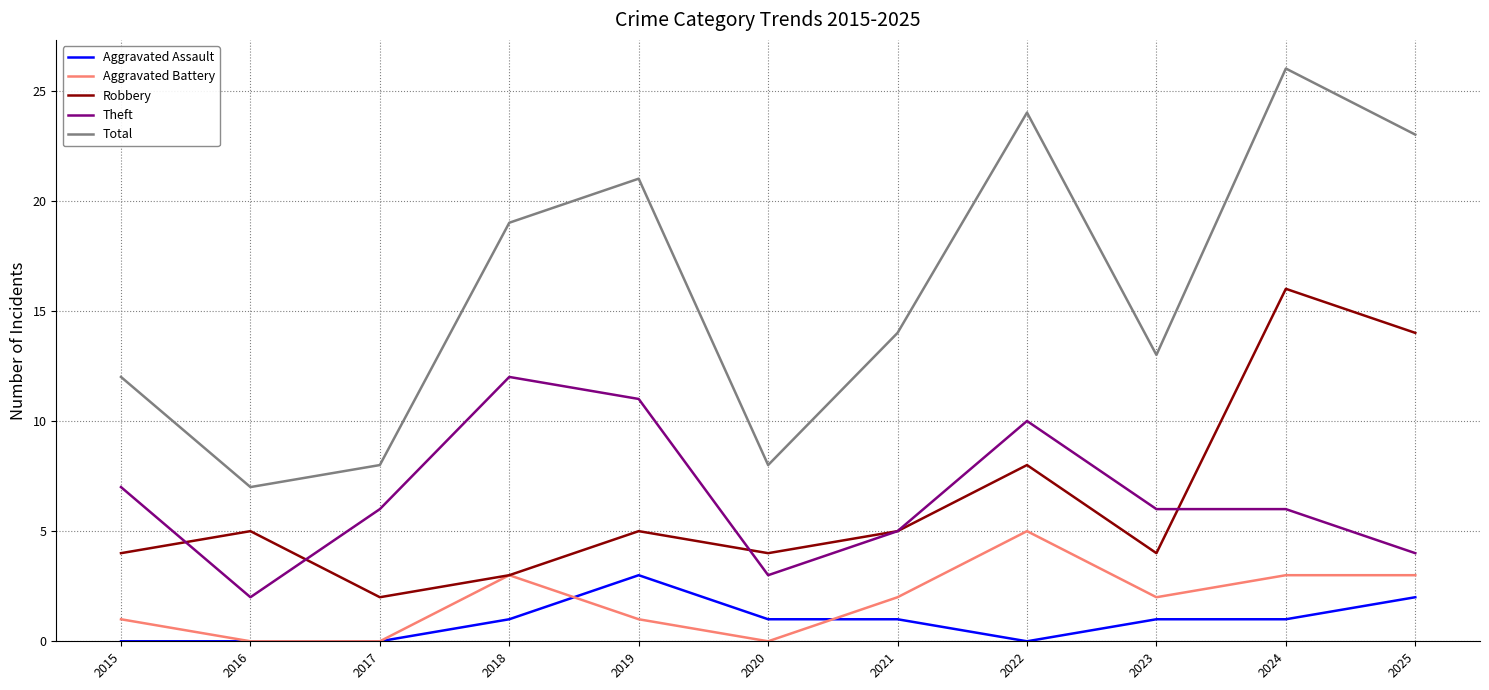

What is the sum of the Aggravated Battery values at 2015 and 2018?

4